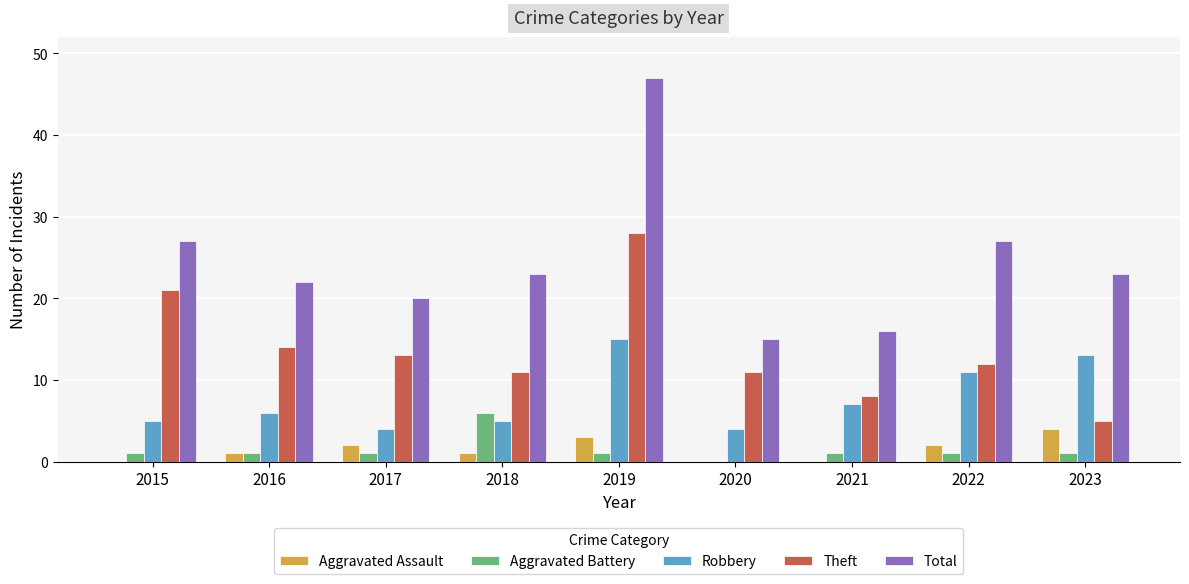

What is the average value of the Total series?

24